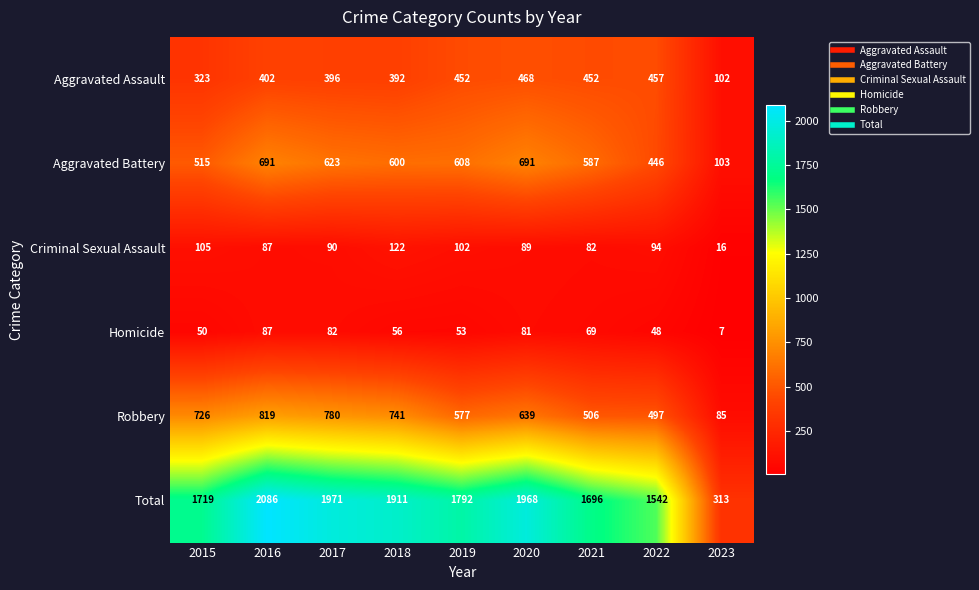

At which category is the sum across all series the highest?

2016